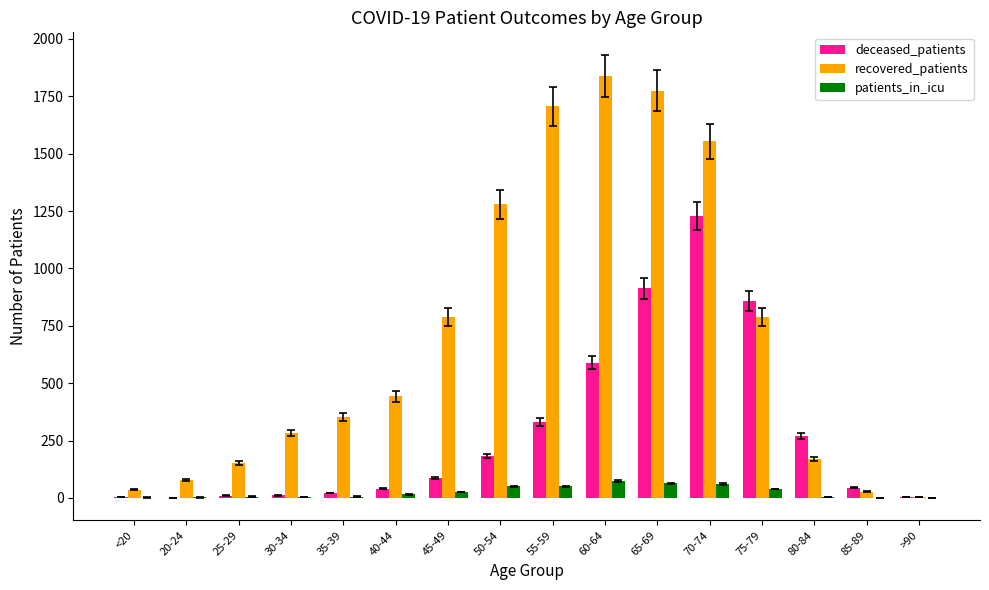

What is the maximum value for recovered_patients?

1840